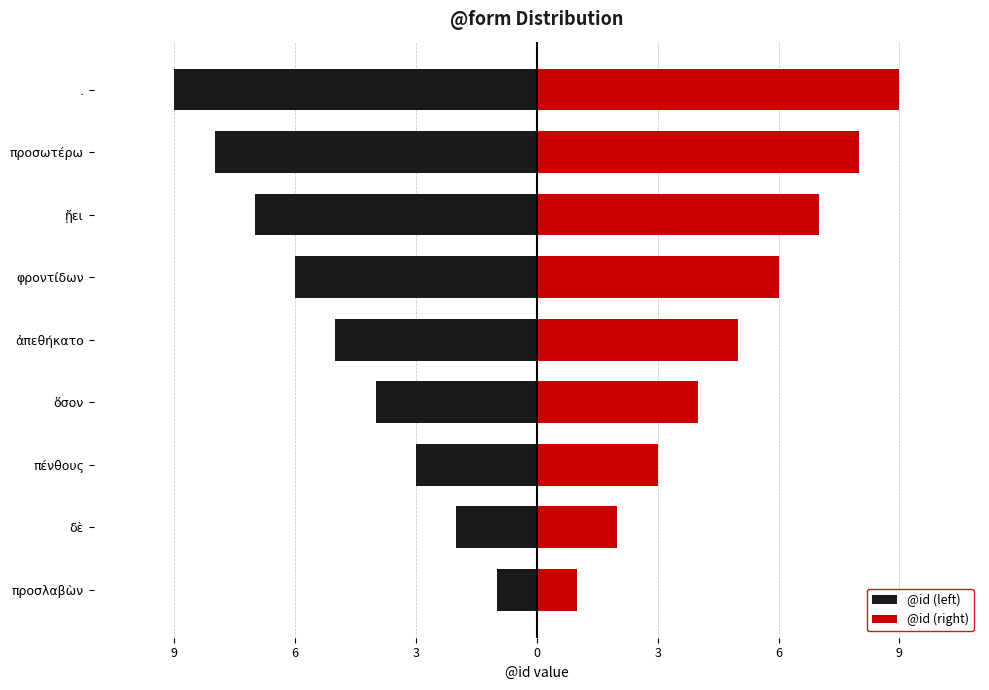

Rank the series by their maximum value, from lowest to highest.

@id (left), @id (right)